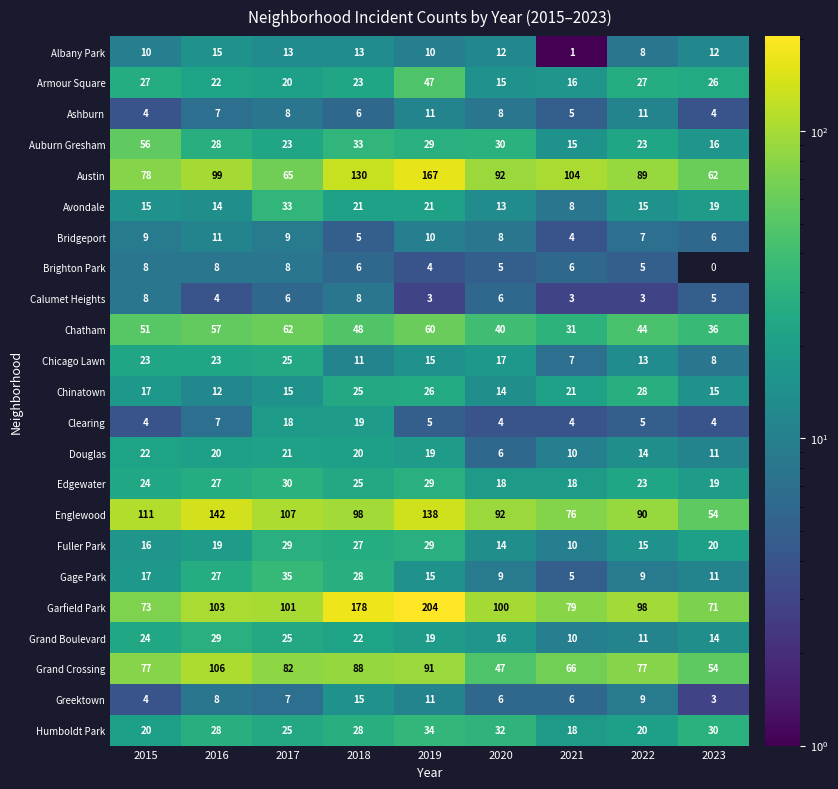

What is the difference between the highest and lowest values at 2020?

96